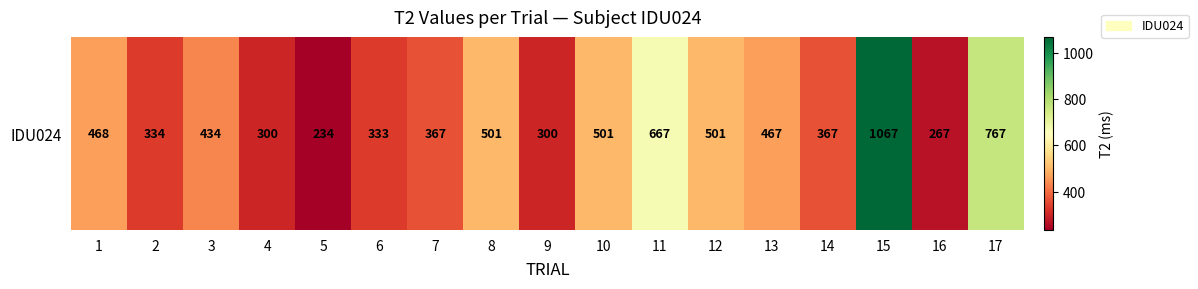

What is the average value?

463